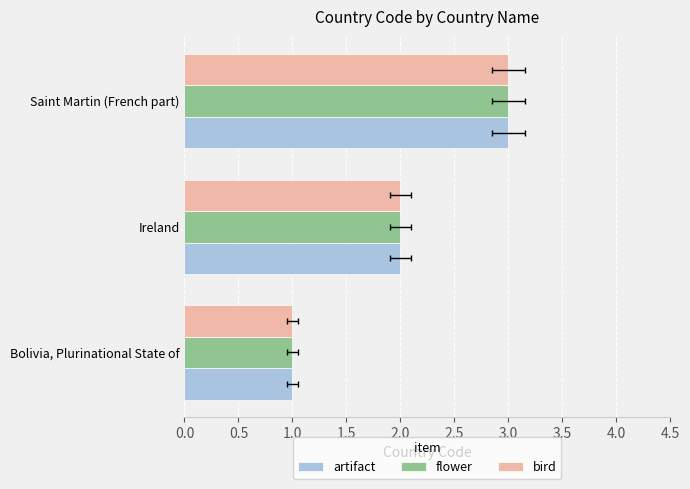

True or false: artifact has a value of 3 at Saint Martin (French part).

True